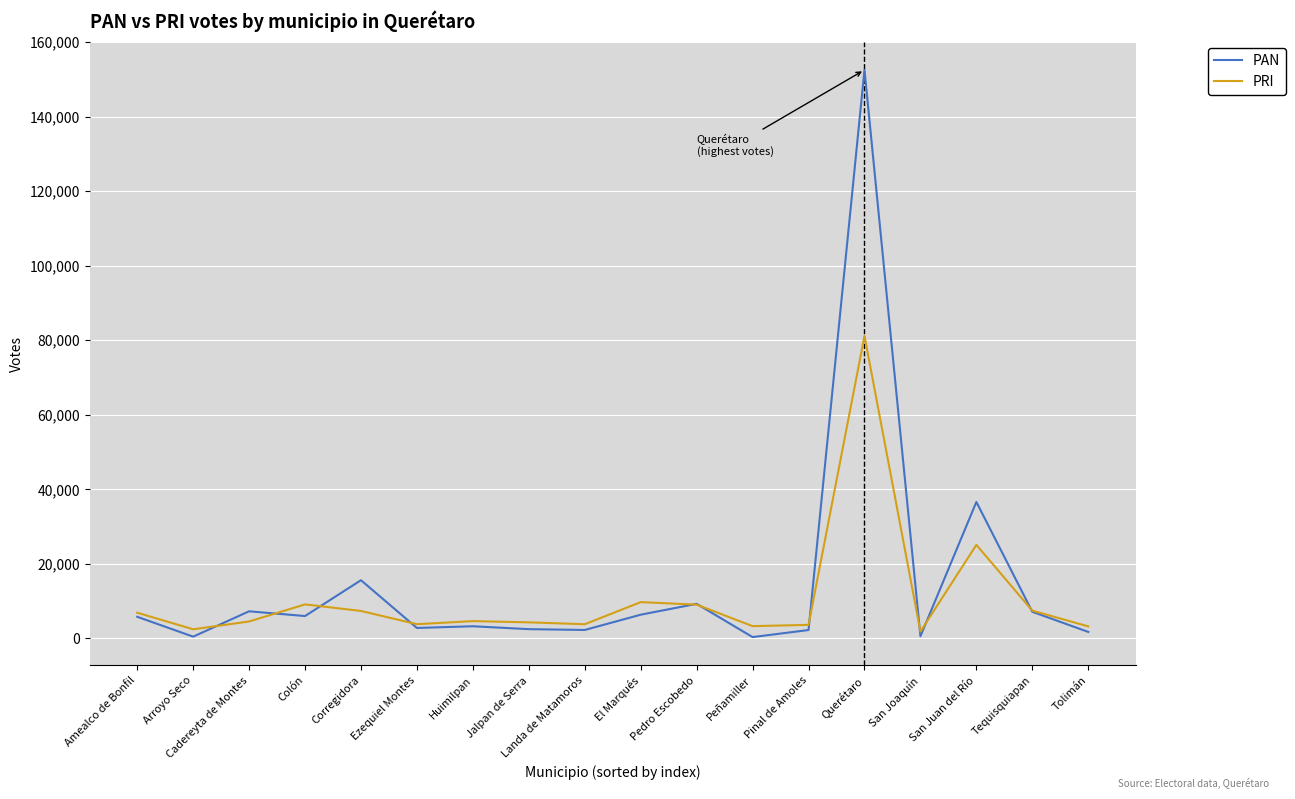

The value of PAN at Landa de Matamoros is 2273. True or false?

True